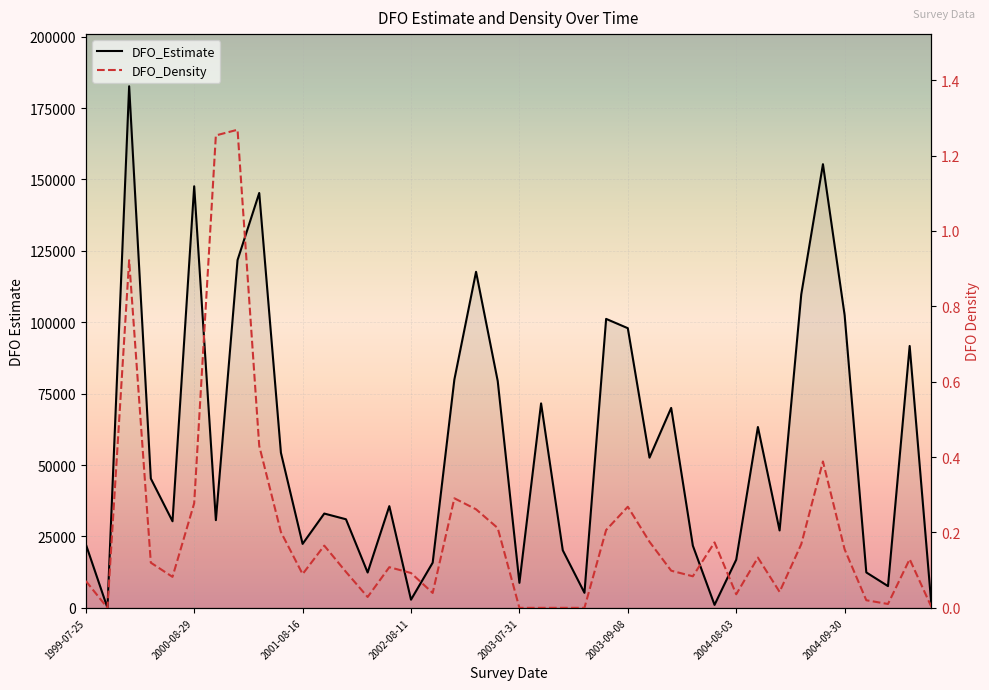

What is the sum of all DFO_Density values?

8.1